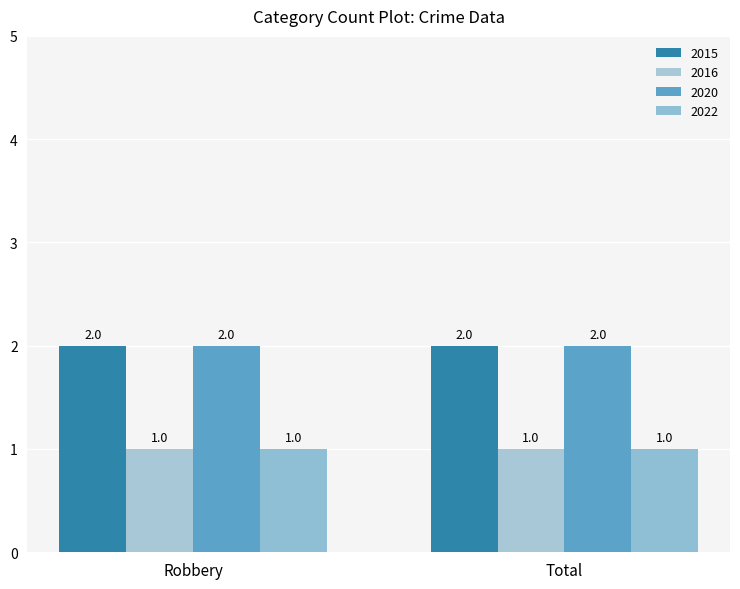

What is the value of the 2020 bar at the 2nd from the left?

2